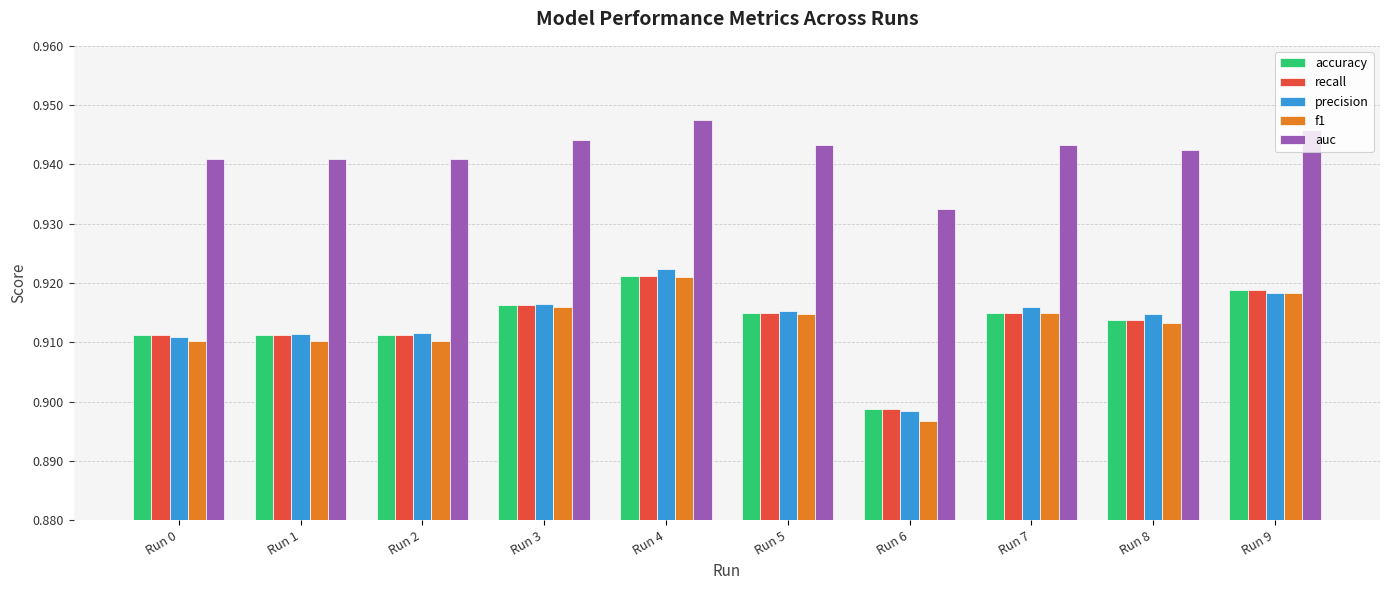

True or false: precision has a value of 1.6 at Run 5.

False